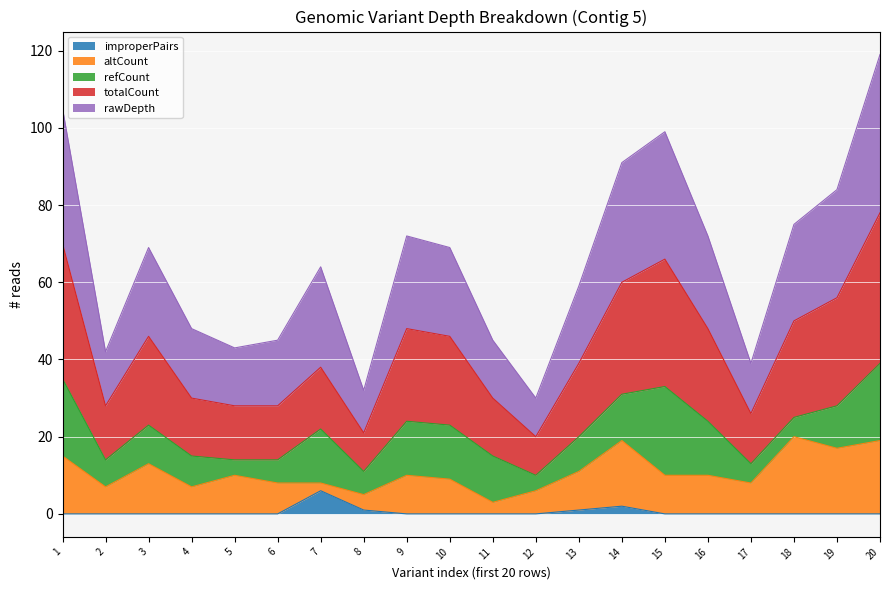

True or false: totalCount and rawDepth cross at least once.

False